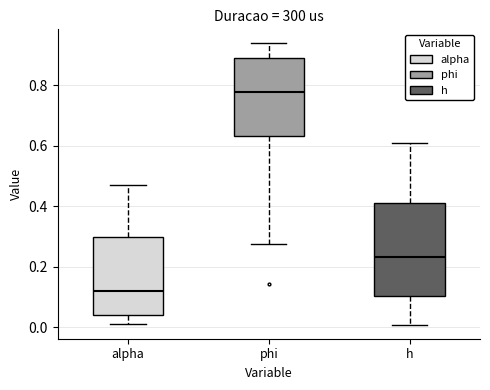

Reading left to right, read every box against the y-axis: the position of its median line, the range the box covers, and the ends of its whiskers. The values are not printed on the chart, so give them approximately, as read against the axis.

alpha: median 0.12, box 0.04 to 0.30, whiskers 0.02 to 0.48
phi: median 0.78, box 0.64 to 0.88, whiskers 0.28 to 0.94
h: median 0.24, box 0.10 to 0.42, whiskers 0.00 to 0.60